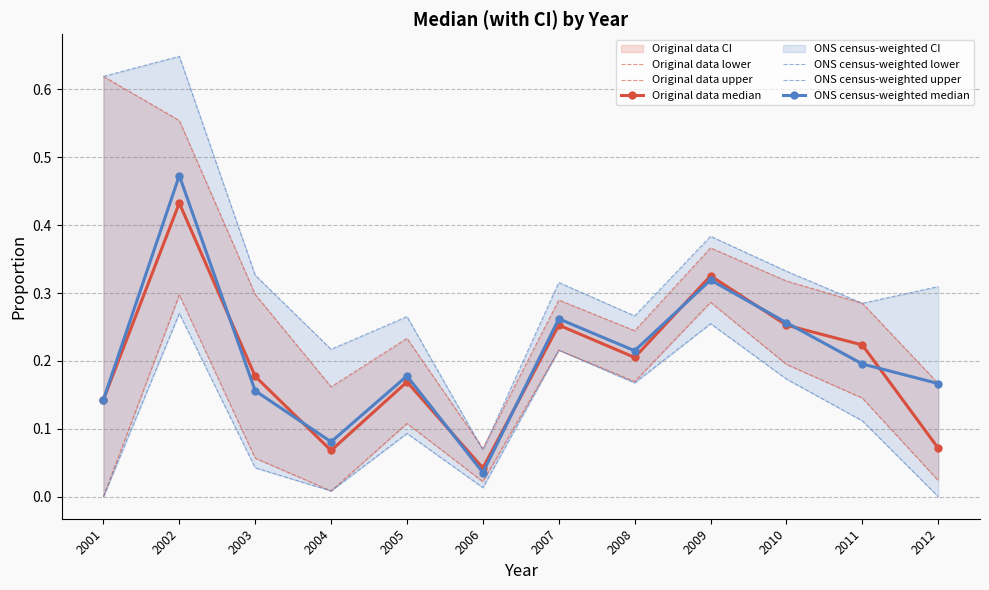

At 2004, list the series in order from largest to smallest.

ONS census-weighted upper, Original data upper, ONS census-weighted median, Original data median, Original data lower, ONS census-weighted lower